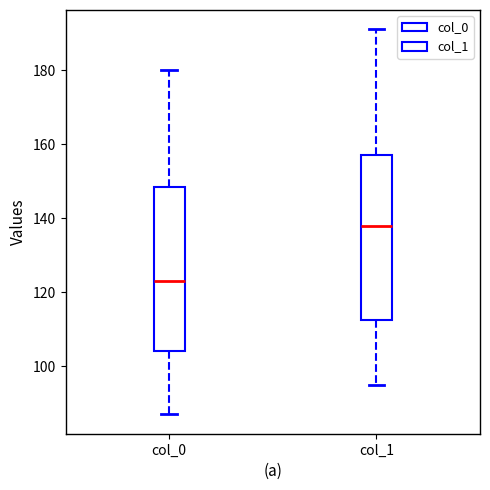

Reading left to right, read every box against the y-axis: the position of its median line, the range the box covers, and the ends of its whiskers. The values are not printed on the chart, so give them approximately, as read against the axis.

col_0: median 124, box 104 to 148, whiskers 88 to 180
col_1: median 138, box 112 to 158, whiskers 96 to 192